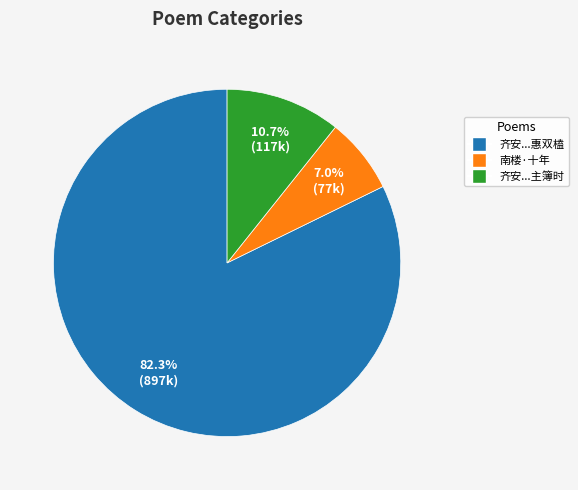

Does any single category account for the majority?

Yes